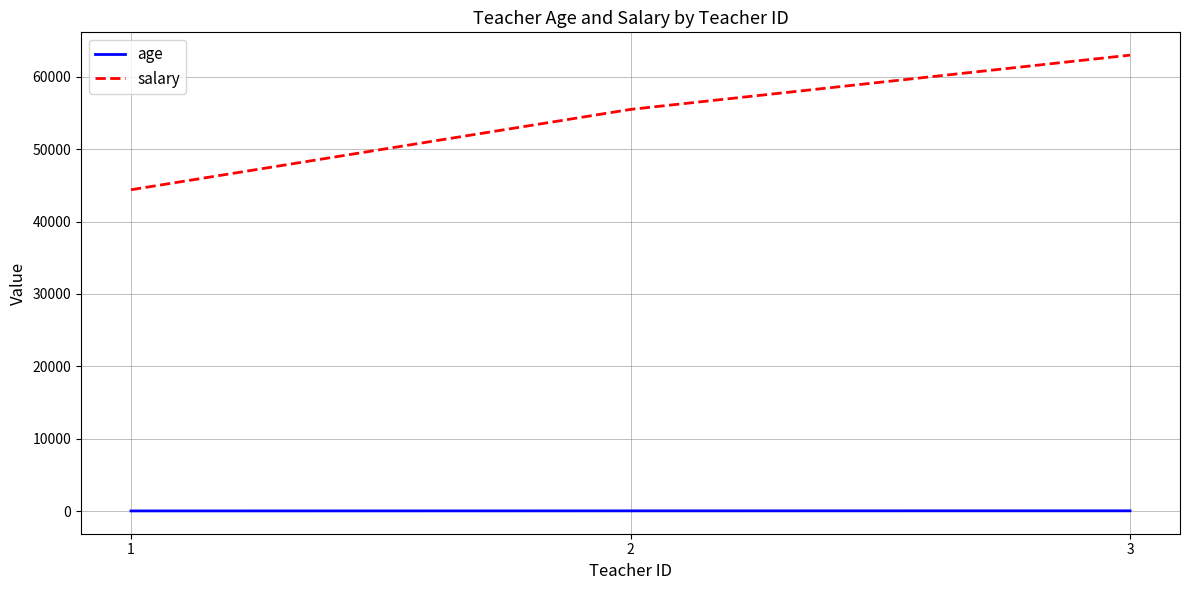

How many values in the age series are below 35?

1